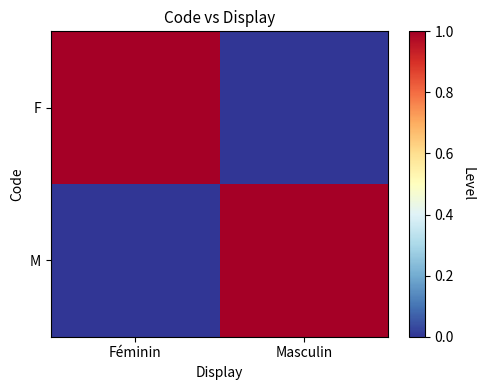

At how many categories does at least one series exceed 0?

2